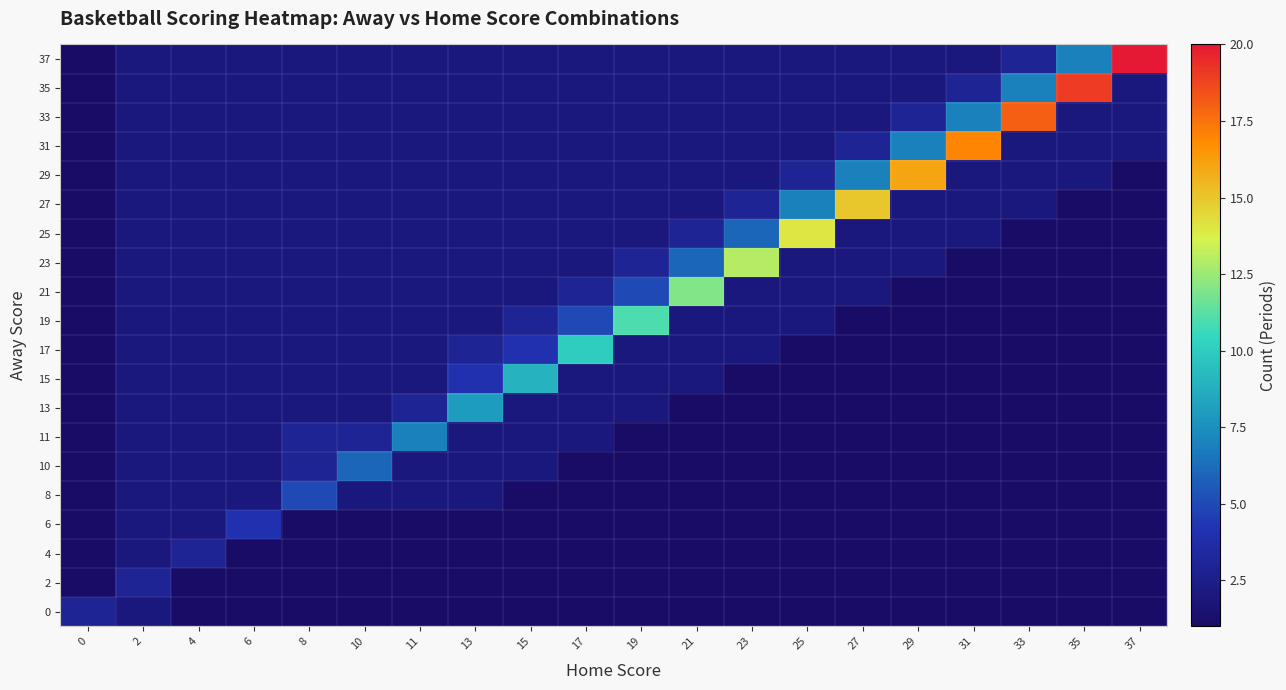

At which category is the sum across all series the highest?

25